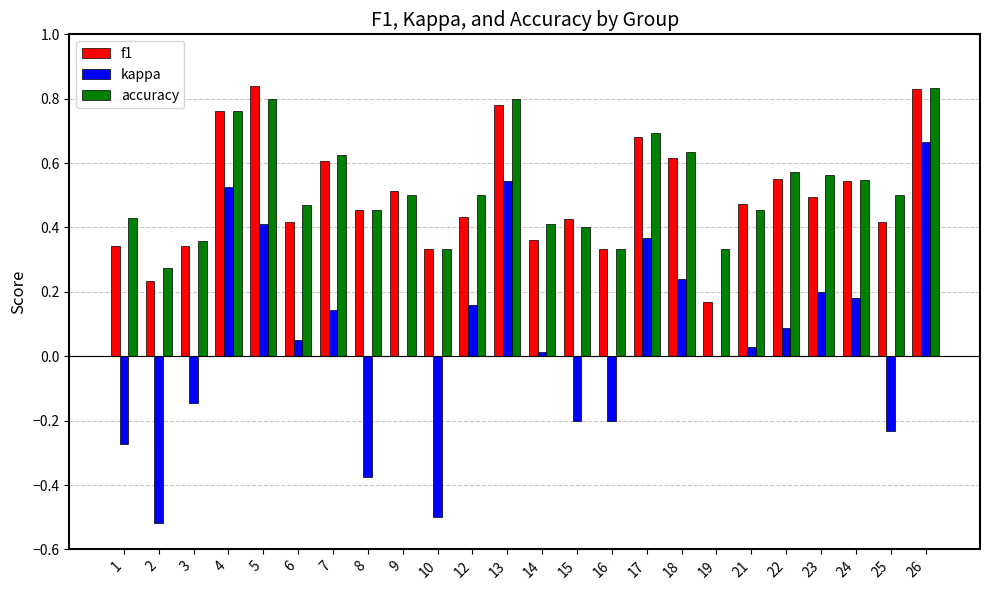

Is it true that kappa equals -0.3 at 25?

False